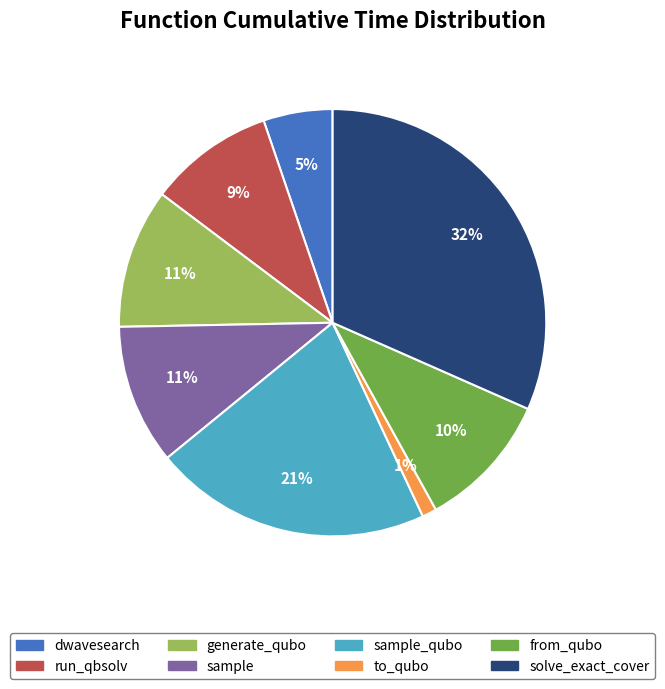

To the nearest percent, what is the difference between the largest and smallest slice percentages?

31%